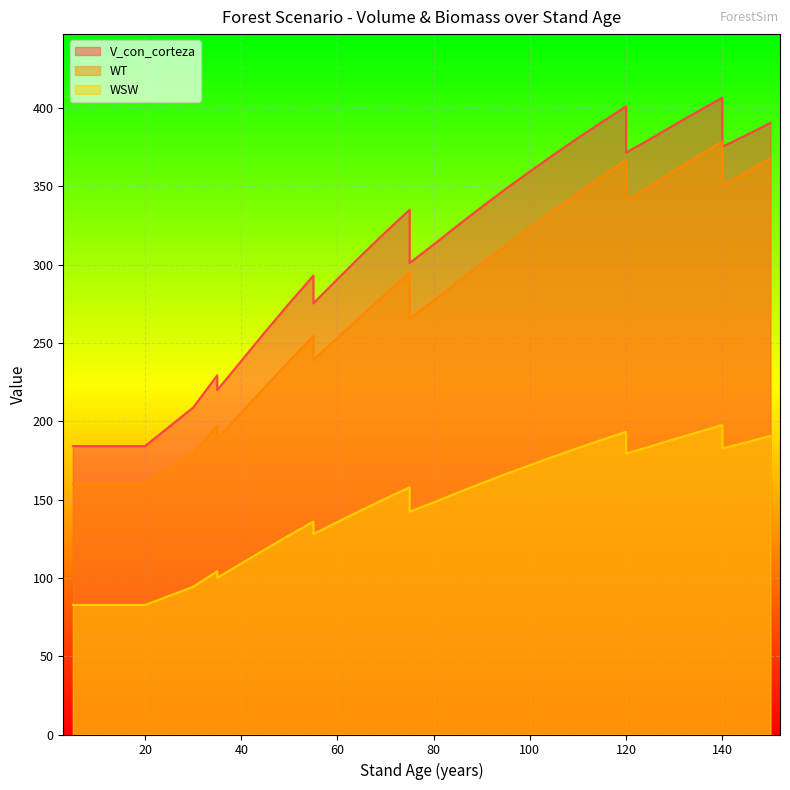

What is the average value of the WT series?

273.2